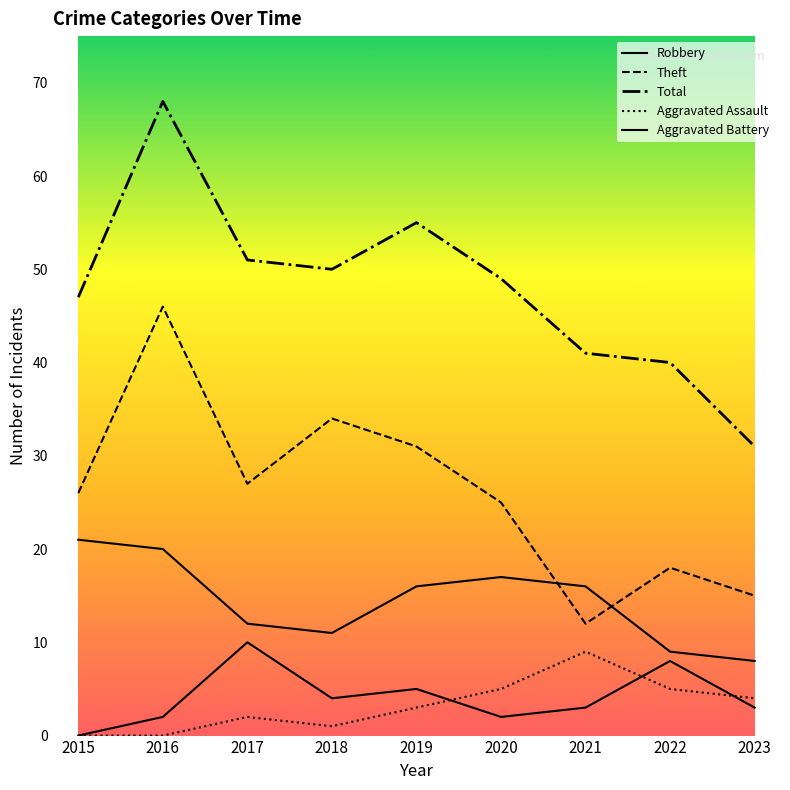

Which series changed the most between 2016 and 2018?

Total